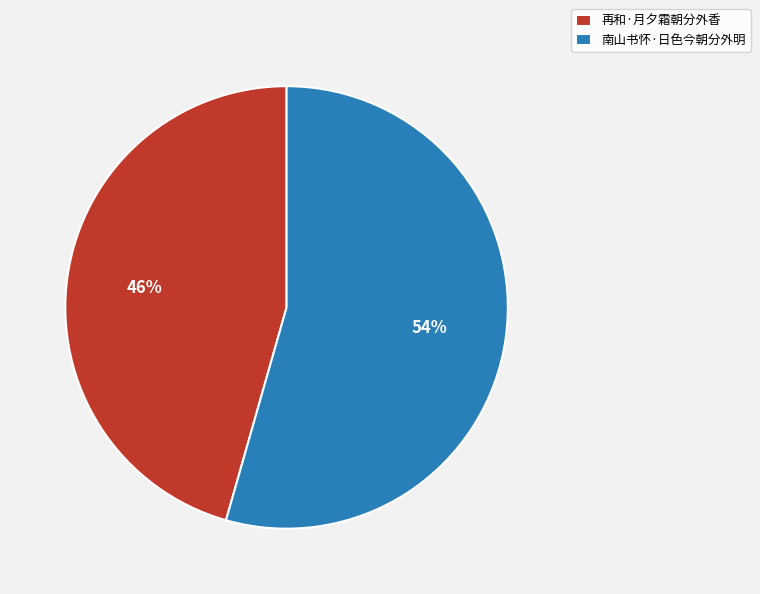

Is the sum of 南山书怀·日色今朝分外明 and 再和·月夕霜朝分外香 greater than half?

Yes